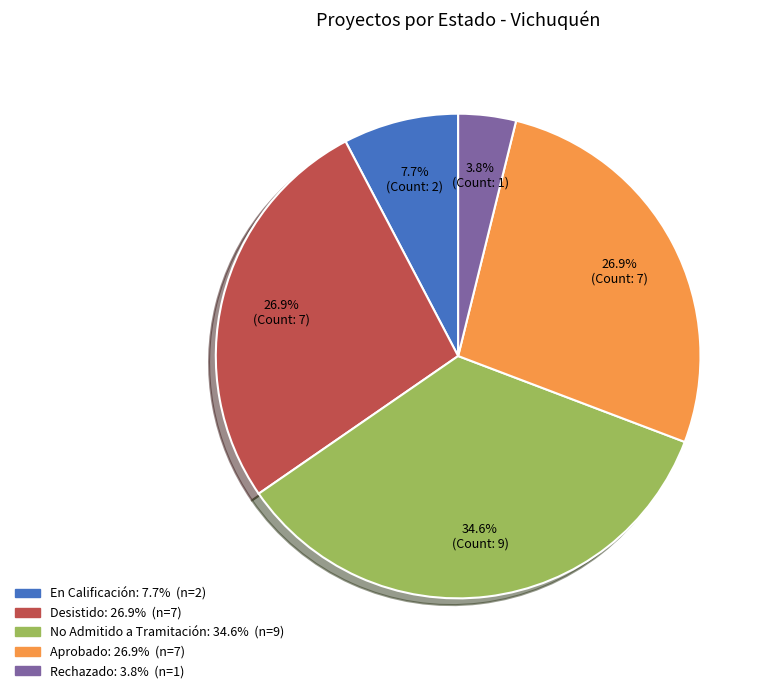

Does Desistido account for over 50% of the chart?

No